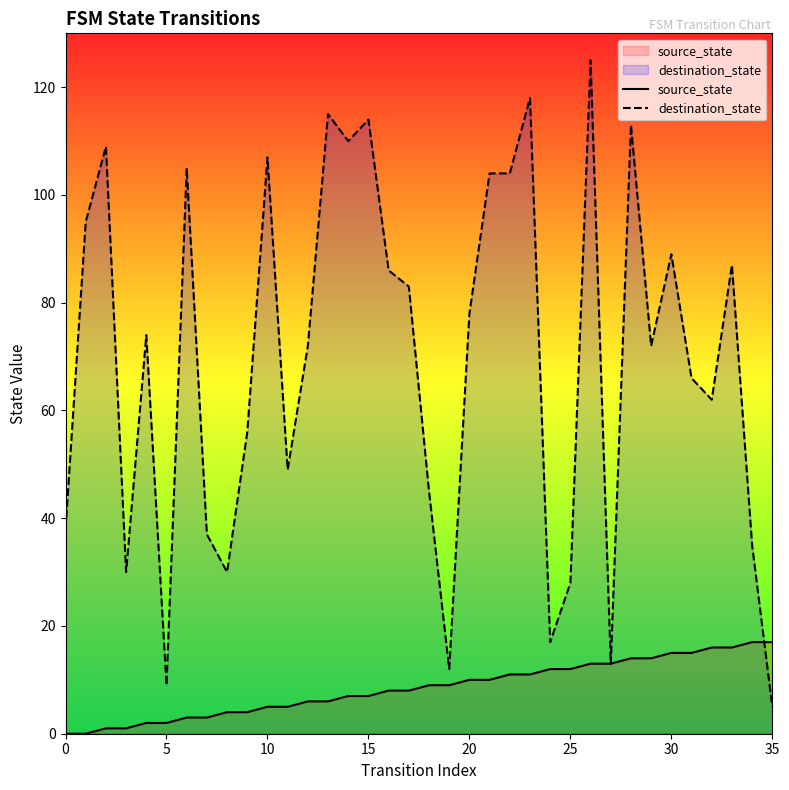

How many distinct data groups are displayed?

2